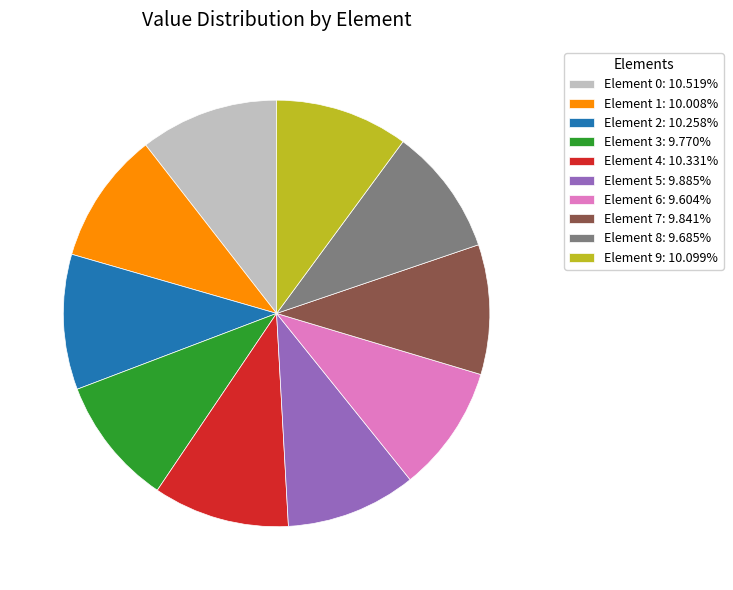

Is there a majority slice in this chart?

No